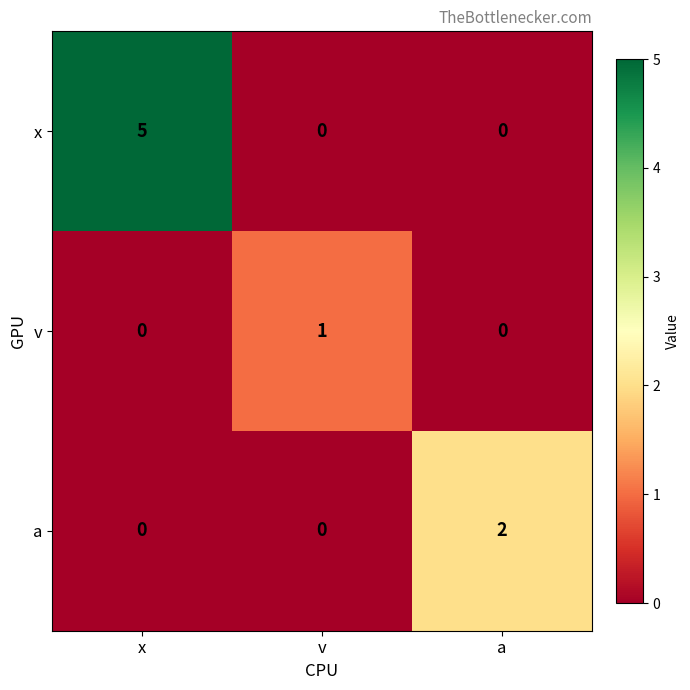

What is the sum of all x values?

5